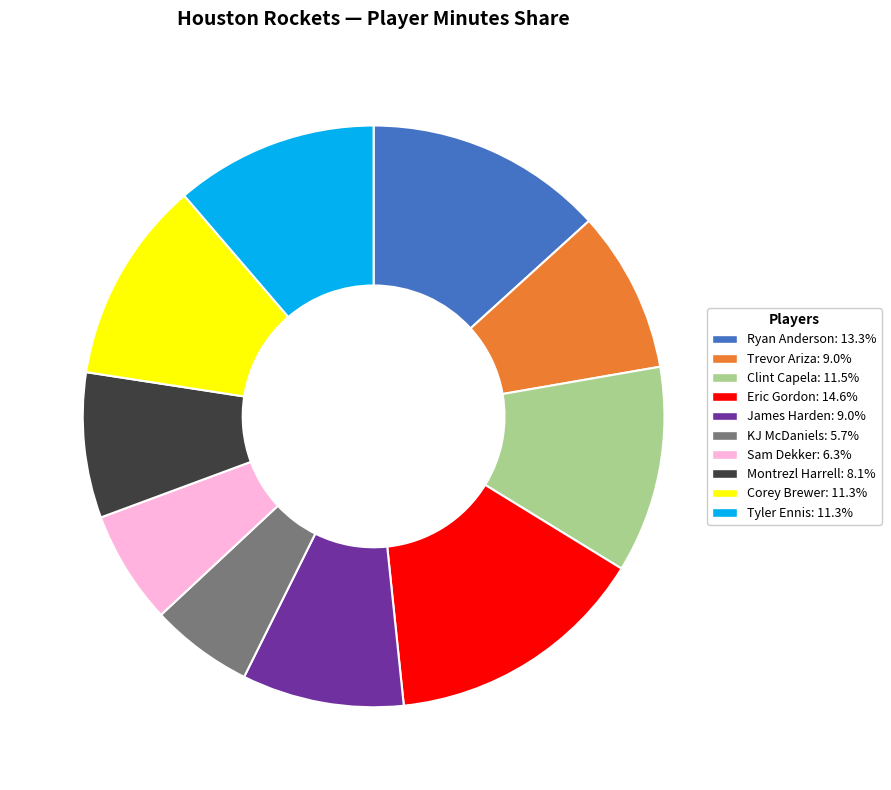

Is it true that James Harden is 3% of the pie?

False